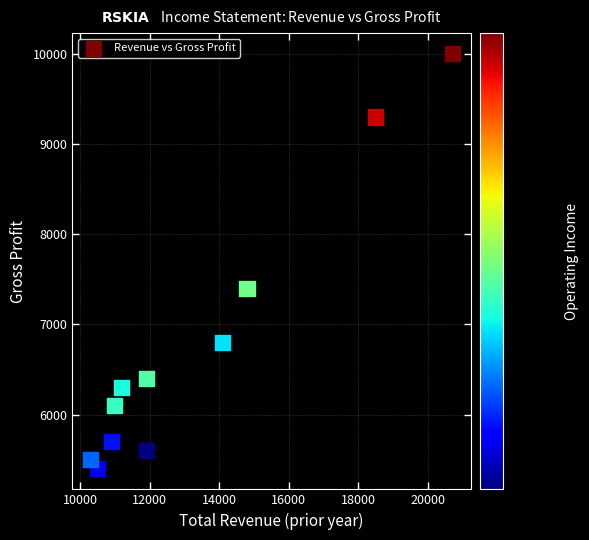

What Y value in the scatter plot is closest to 7700?

7400